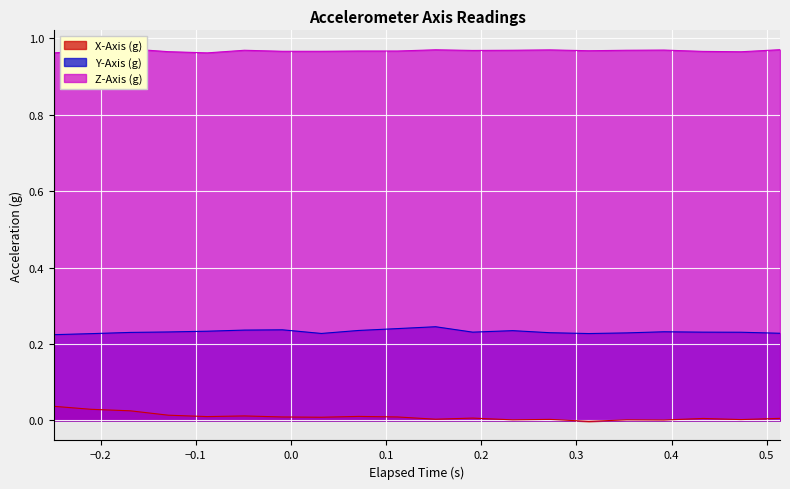

Reading left to right, list all the values displayed in this chart.

X-Axis (g): 0.0	0.0	0.0	0.0	0.0	0.0	0.0	0.0	0.0	0.0	0.0	0.0	0.0	0.0	-0.0	0.0	0.0	0.0	0.0	0.0
Y-Axis (g): 0.2	0.2	0.2	0.2	0.2	0.2	0.2	0.2	0.2	0.2	0.2	0.2	0.2	0.2	0.2	0.2	0.2	0.2	0.2	0.2
Z-Axis (g): 1.0	1.0	1.0	1.0	1.0	1.0	1.0	1.0	1.0	1.0	1.0	1.0	1.0	1.0	1.0	1.0	1.0	1.0	1.0	1.0